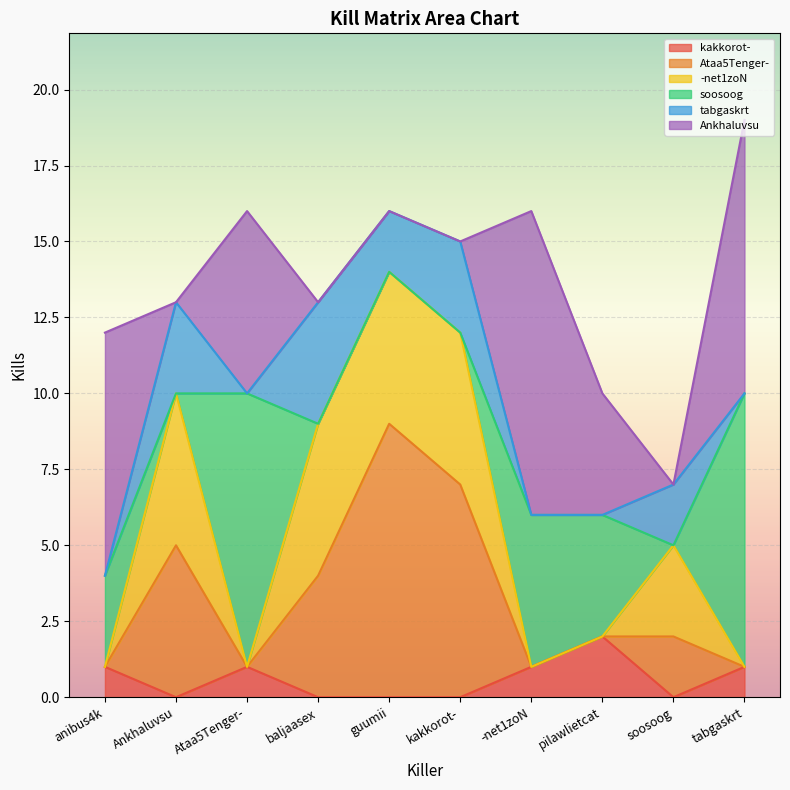

Which series has the widest spread of values?

Ankhaluvsu